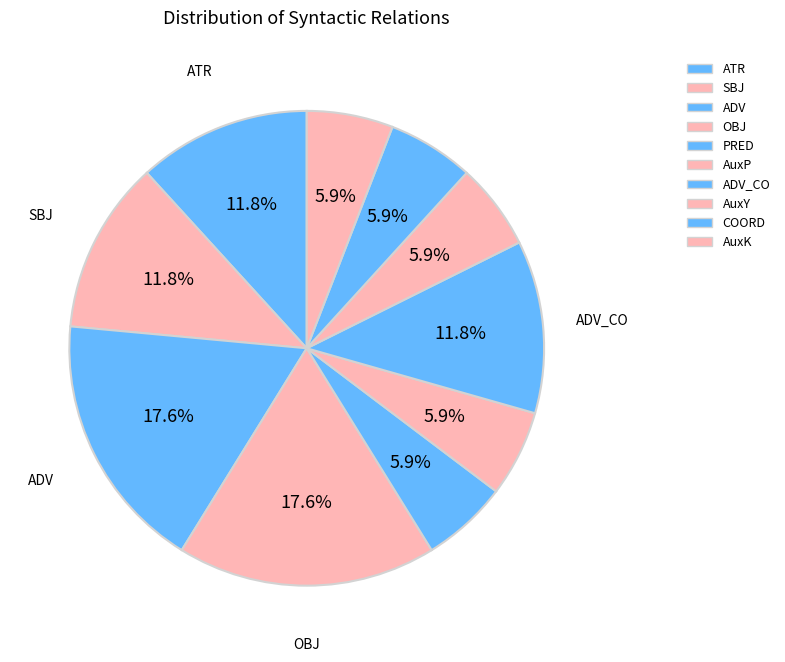

Rank the categories by value from lowest to highest.

PRED, AuxP, AuxY, COORD, AuxK, ATR, SBJ, ADV_CO, ADV, OBJ